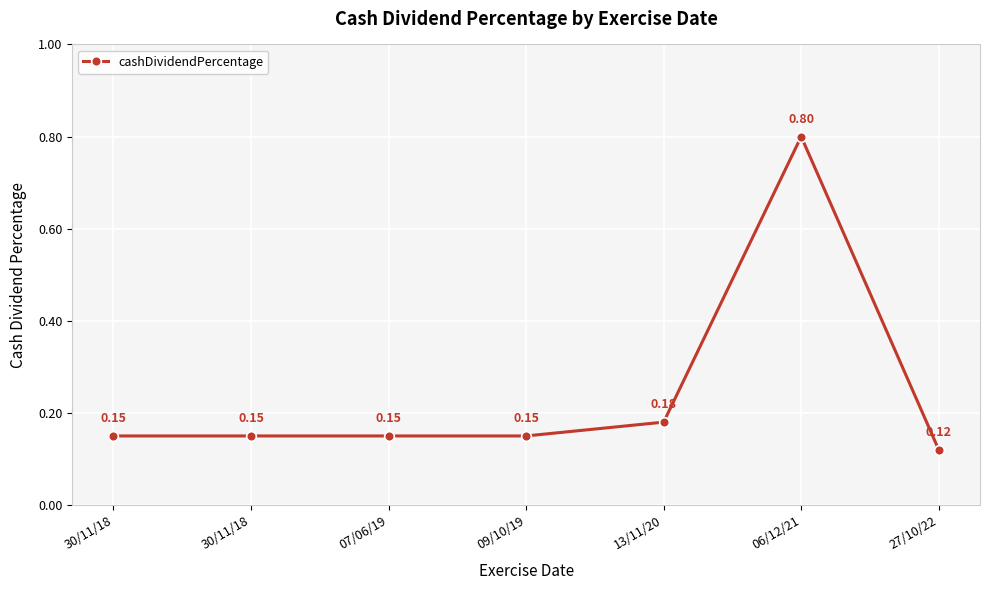

Between 09/10/19 and 30/11/18, which is larger?

09/10/19